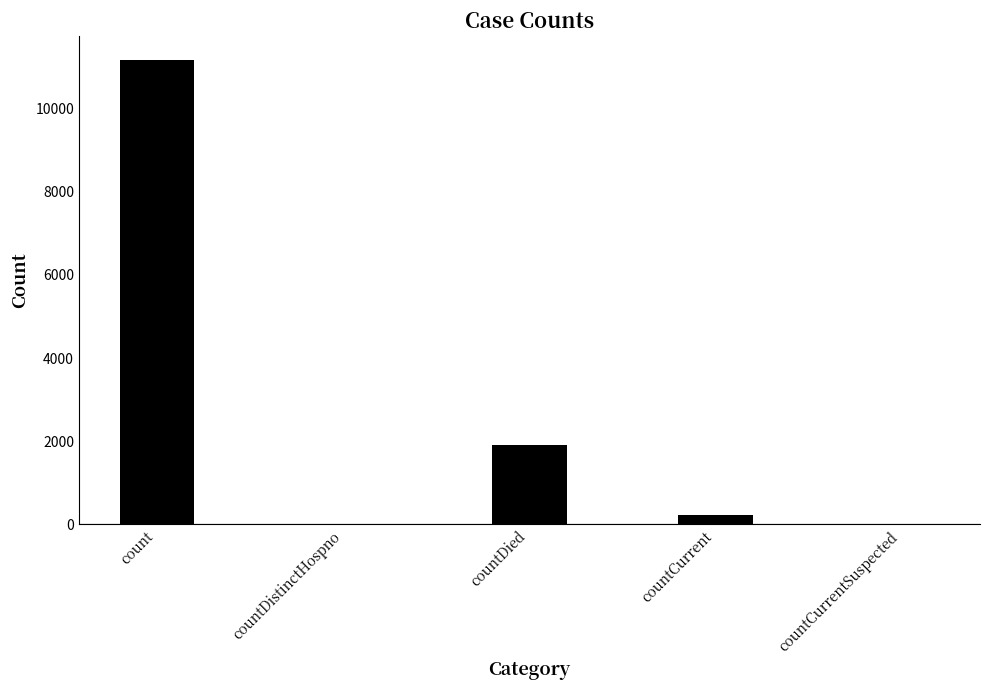

Which has a higher value, countCurrentSuspected or countCurrent?

countCurrent